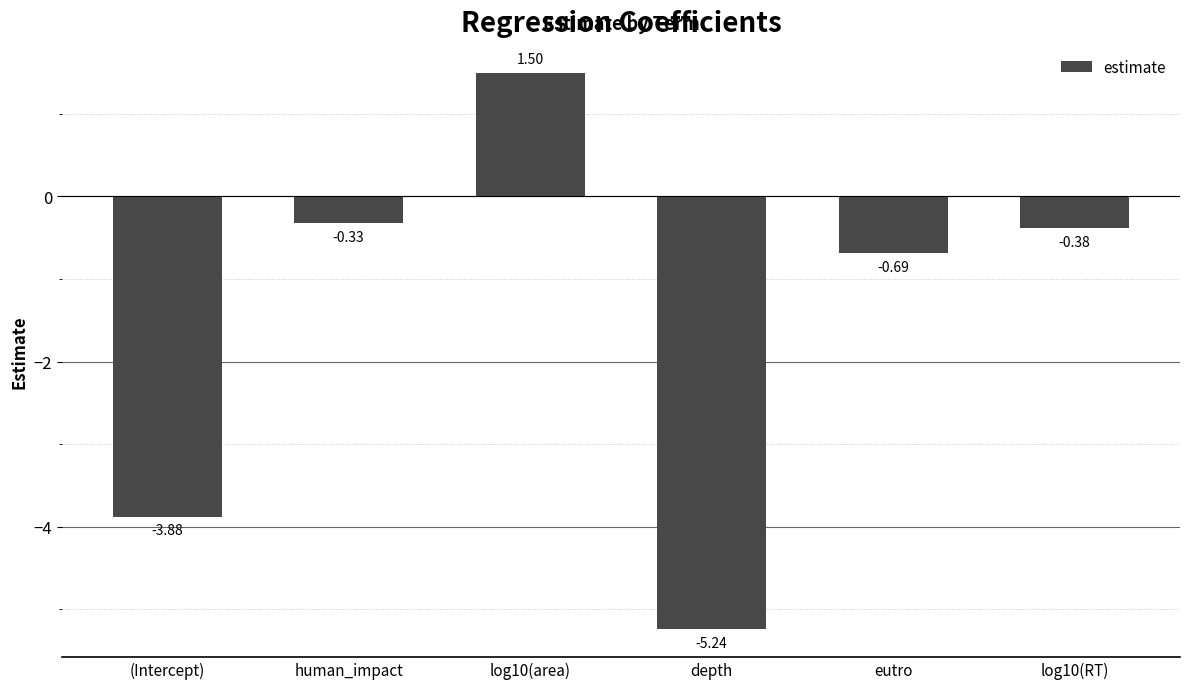

How many values are below 0?

5